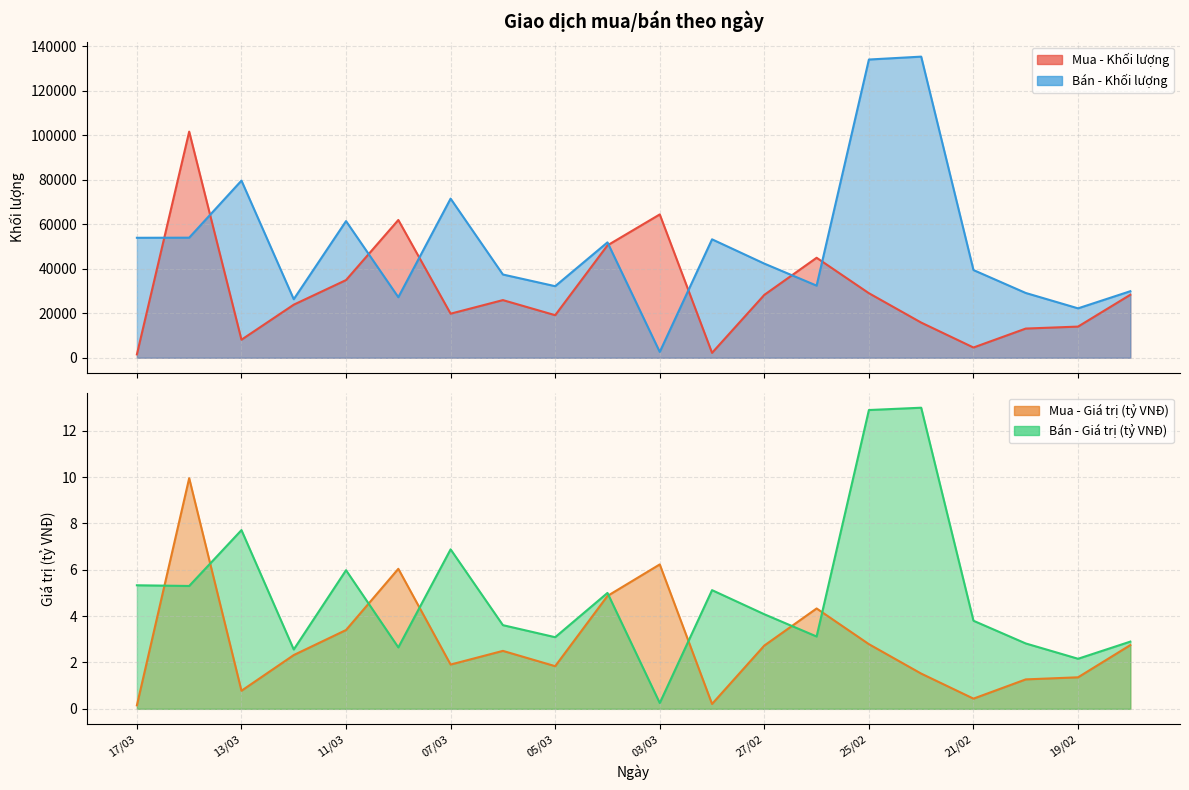

At which label is Mua - Khối lượng closest to 51553?

04/03